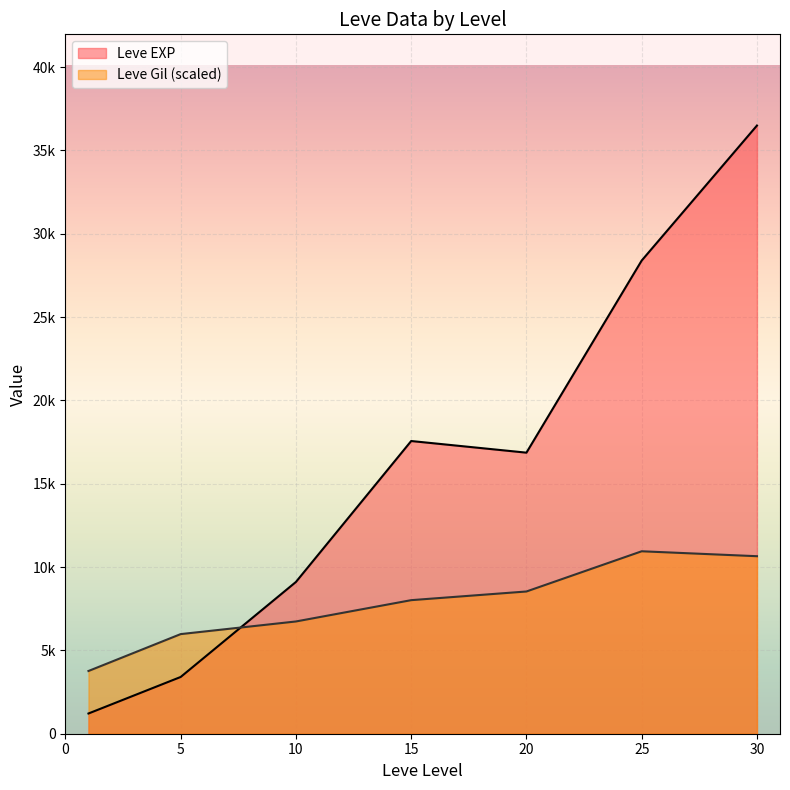

Does the chart display data point markers on the line(s)?

No